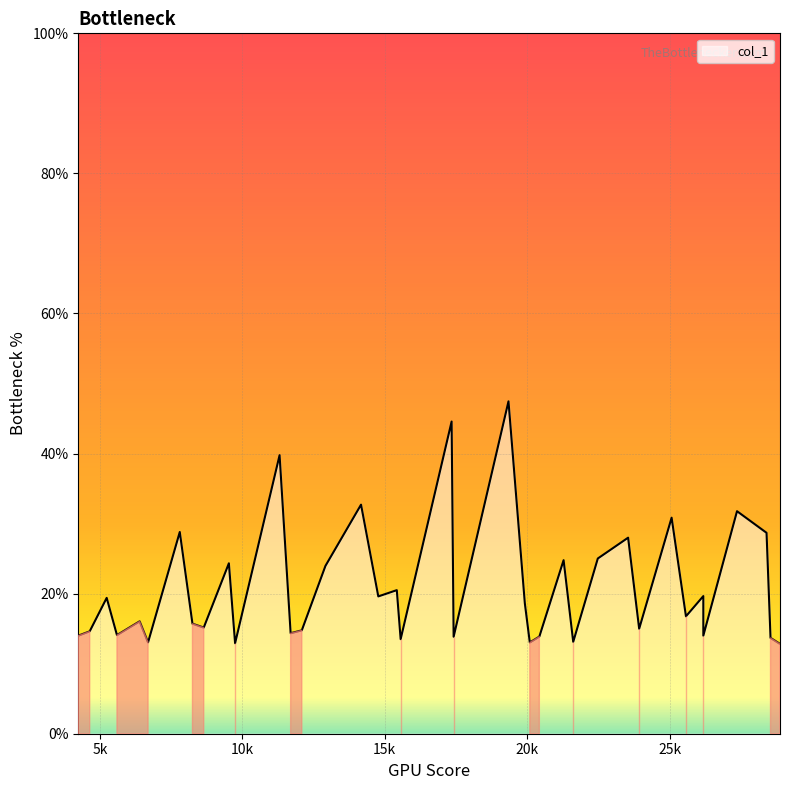

Is it true that the value at 25069.1 is 30.8?

True